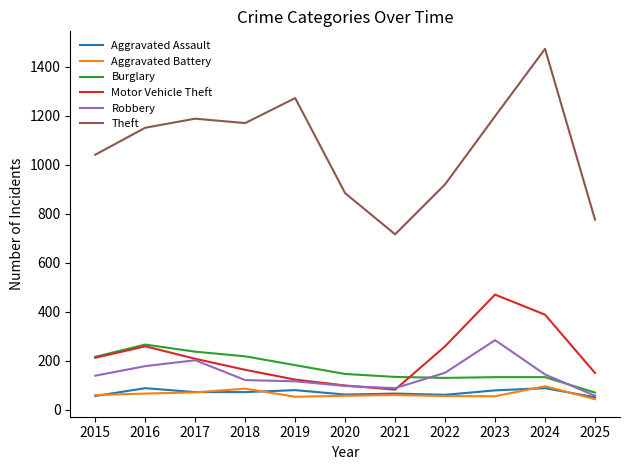

The value of Aggravated Battery at 2023 is 55. True or false?

True